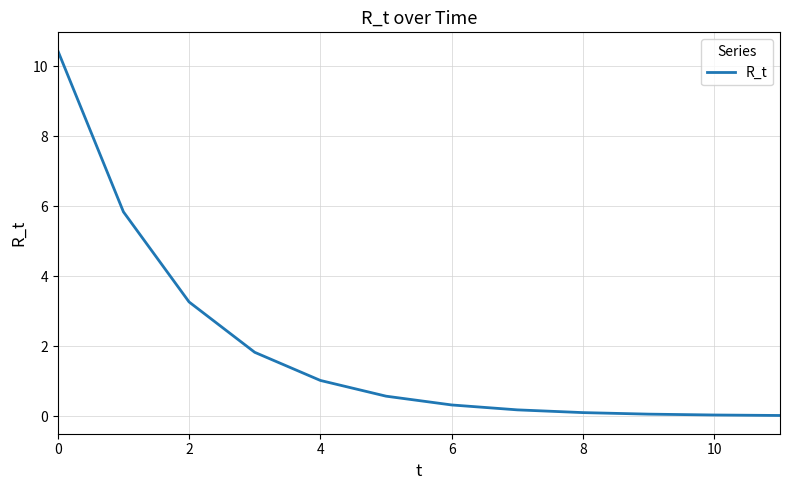

The value at 4 is 1.0. True or false?

True